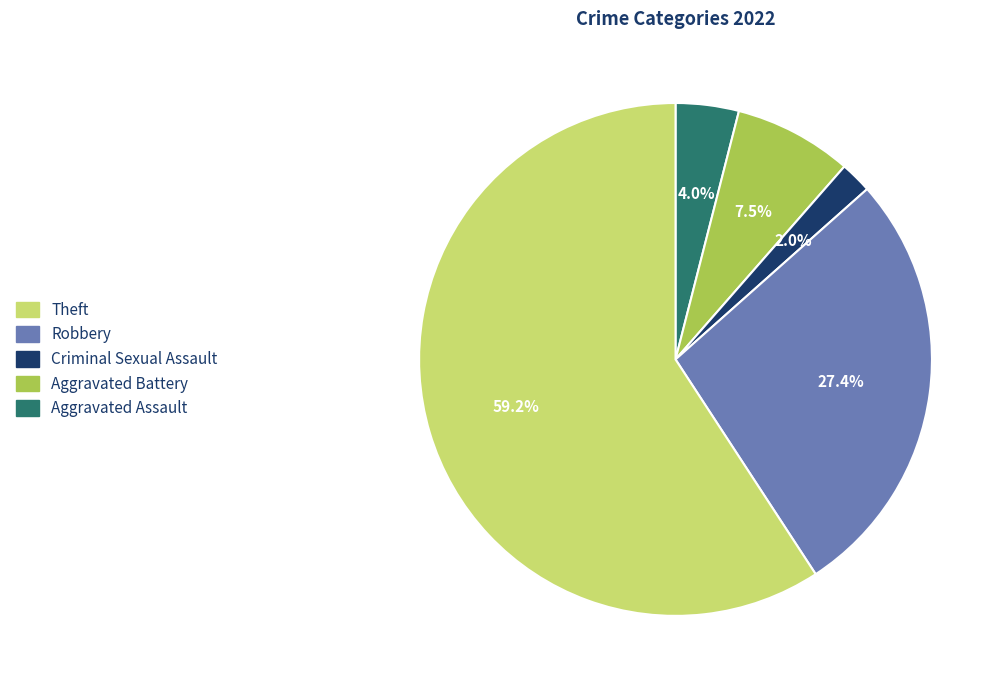

Does any single category account for the majority?

Yes